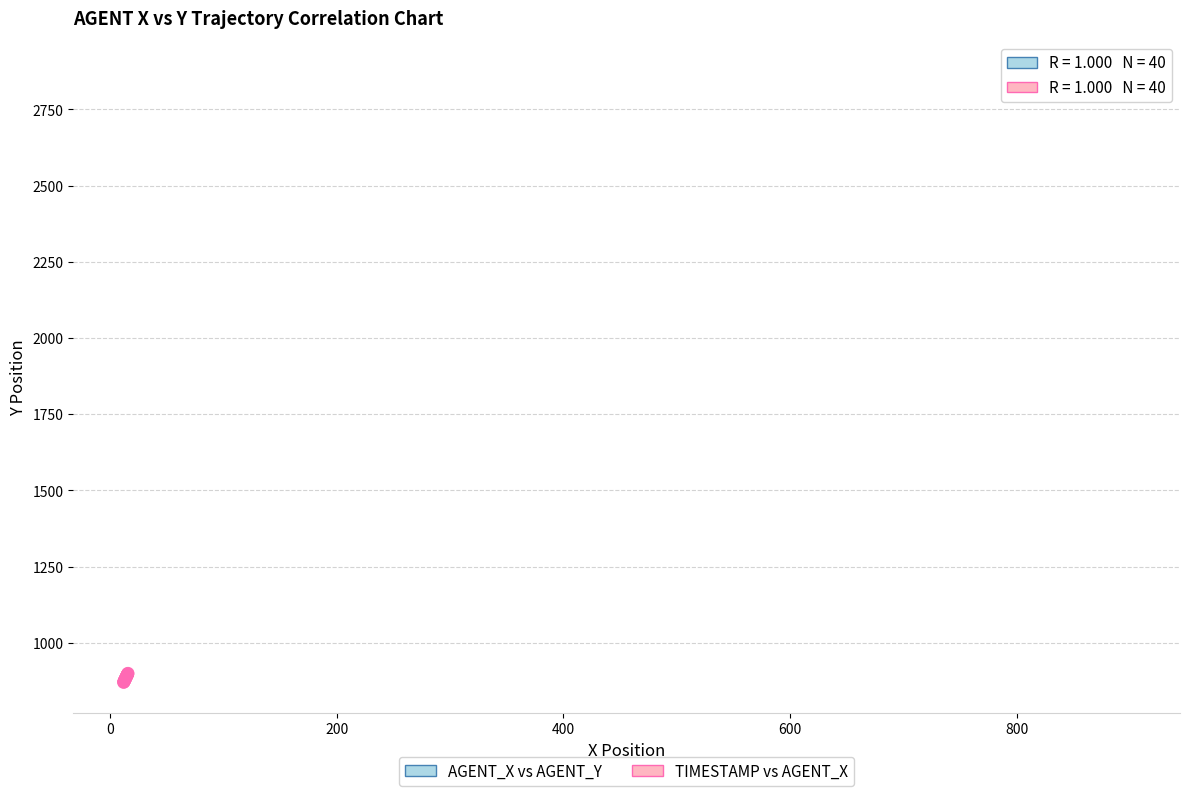

Which series has the widest spread of Y values?

TIMESTAMP vs AGENT_X